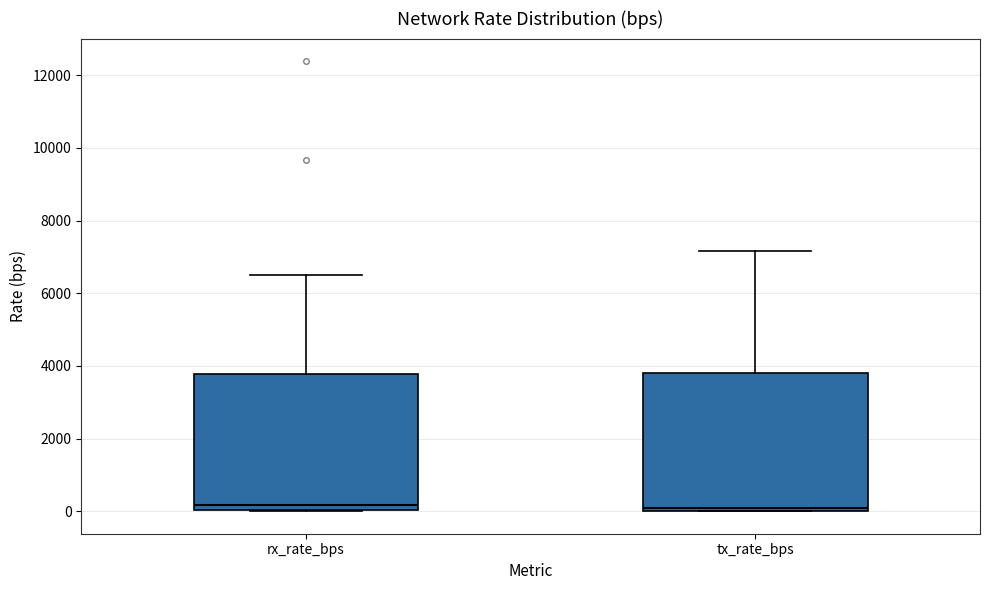

Reading left to right, read every box against the y-axis: the position of its median line, the range the box covers, and the ends of its whiskers. The values are not printed on the chart, so give them approximately, as read against the axis.

rx_rate_bps: median 200, box 0 to 3800, whiskers 0 to 6400
tx_rate_bps: median 0 (just above the box's lower edge), box 0 to 3800, whiskers 0 to 7200